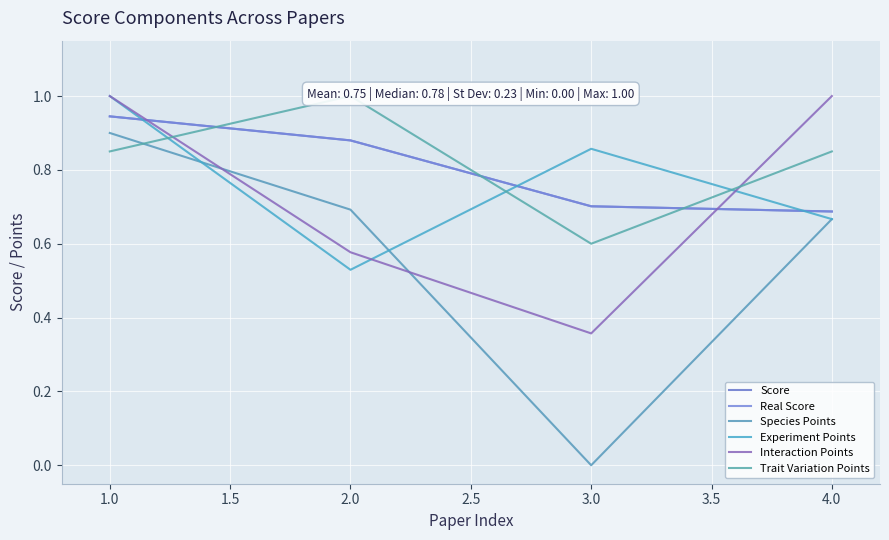

What is the sum of the Trait Variation Points values at 4.0 and 2.0?

1.9